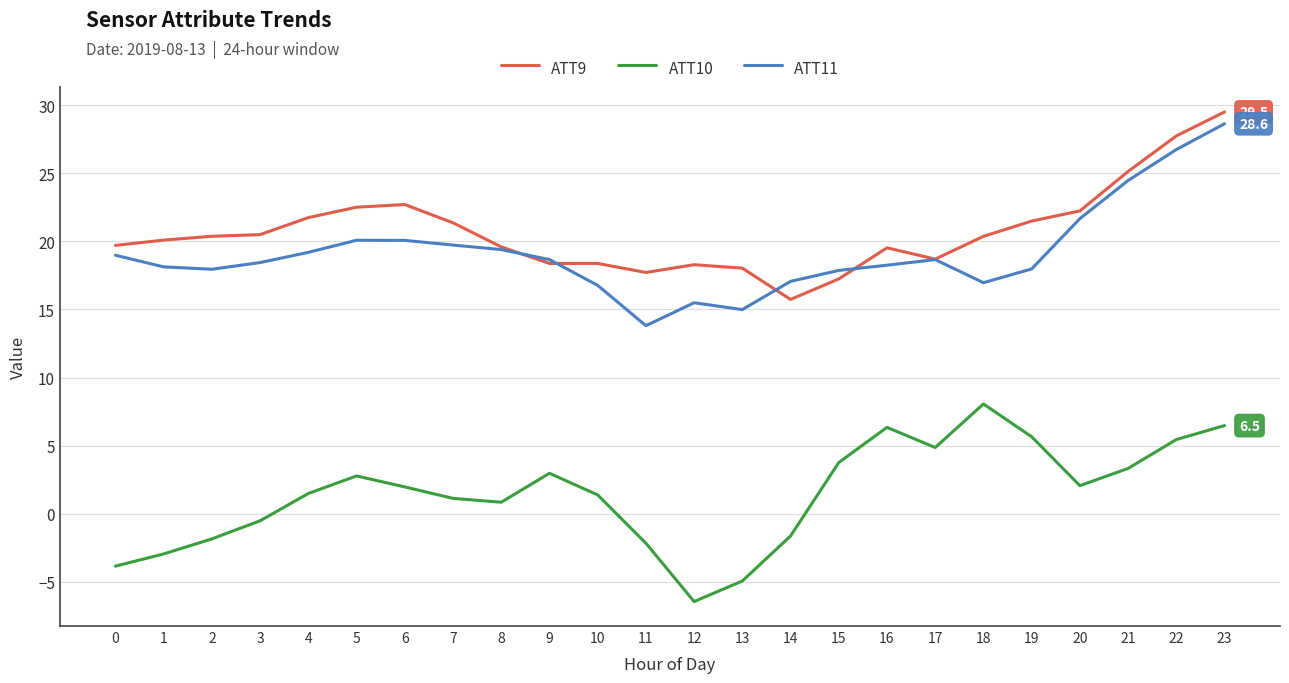

What is the difference between the maximum and minimum values in the ATT9 series?

13.8